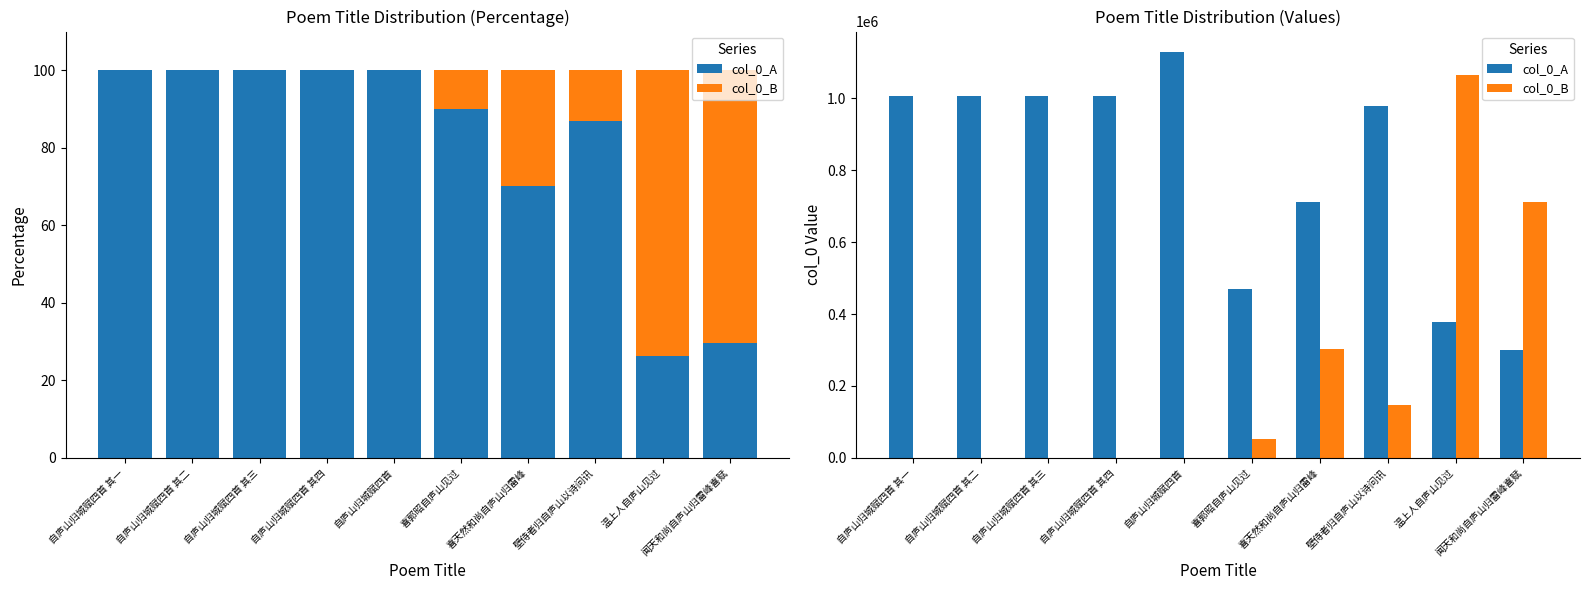

What is the difference between the maximum and minimum values in the col_0_A series?

828758